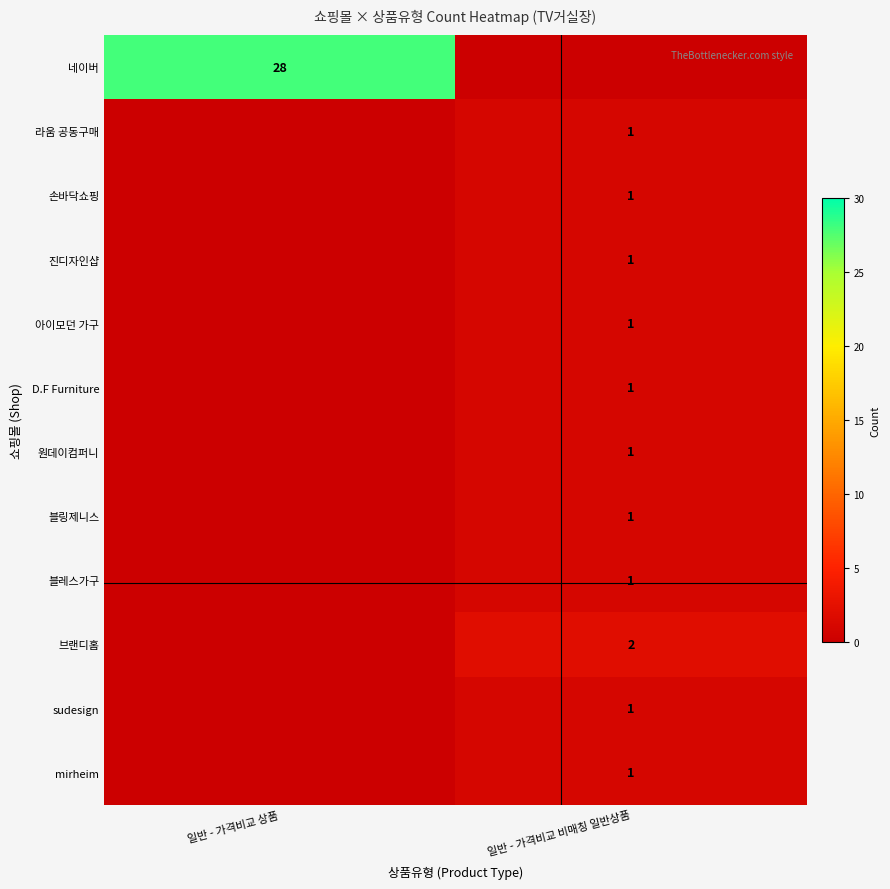

What is the spread (max minus min) of values at 일반 - 가격비교 상품?

28